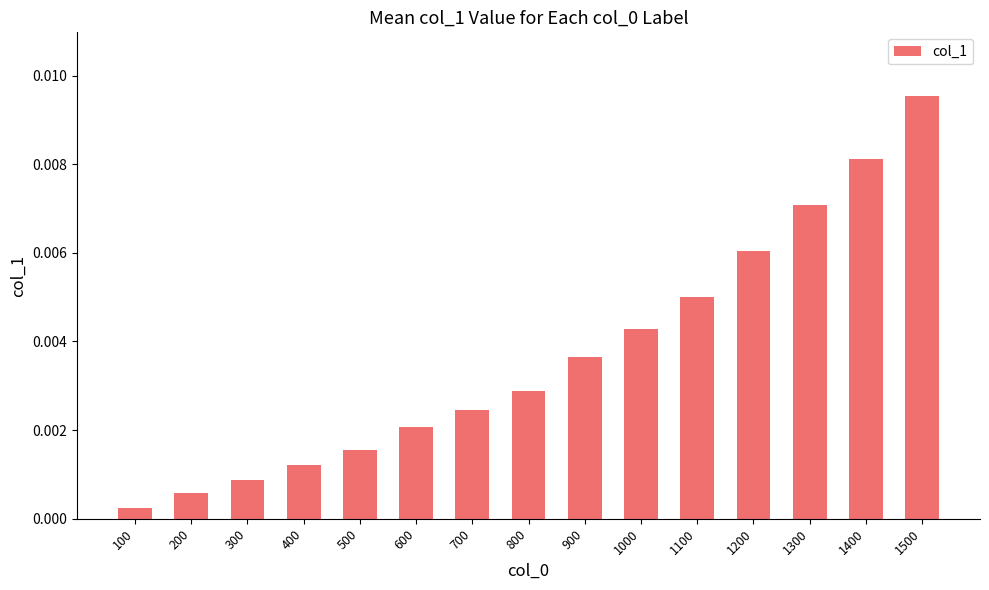

Rank the categories by value from lowest to highest.

100, 200, 300, 400, 500, 600, 700, 800, 900, 1000, 1100, 1200, 1300, 1400, 1500